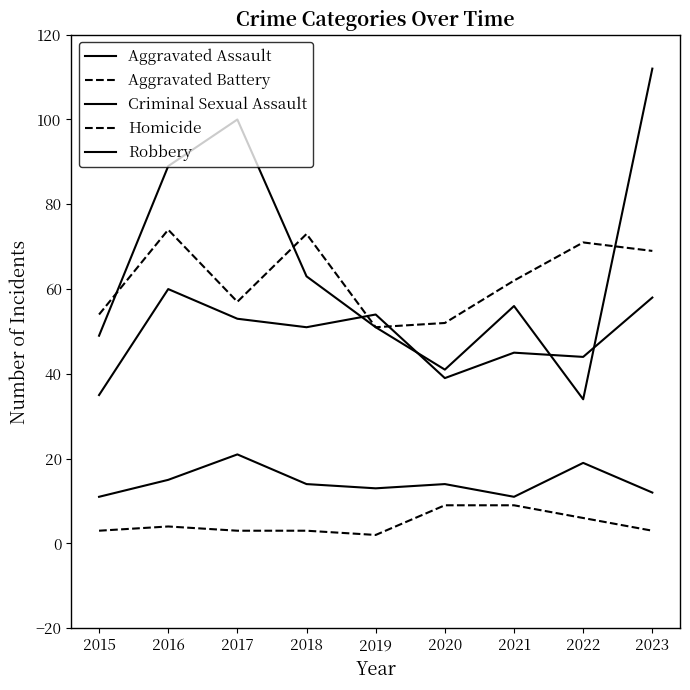

True or false: Aggravated Assault has a value of 31 at 2021.

False